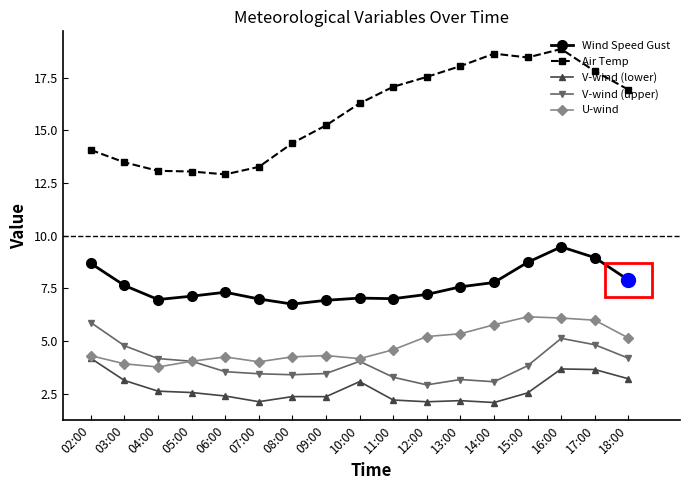

How many interior local valleys does the Wind Speed Gust series have?

3